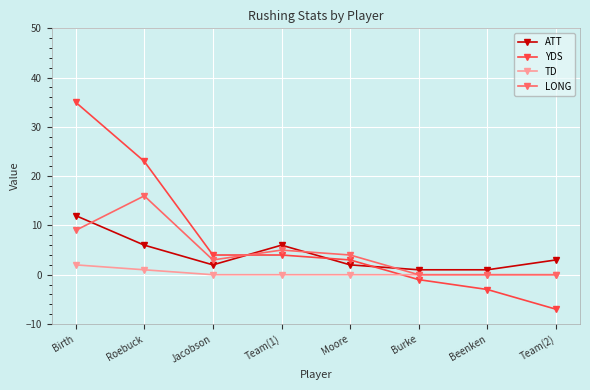

Which series ends up on top after the final intersection of LONG and ATT?

ATT